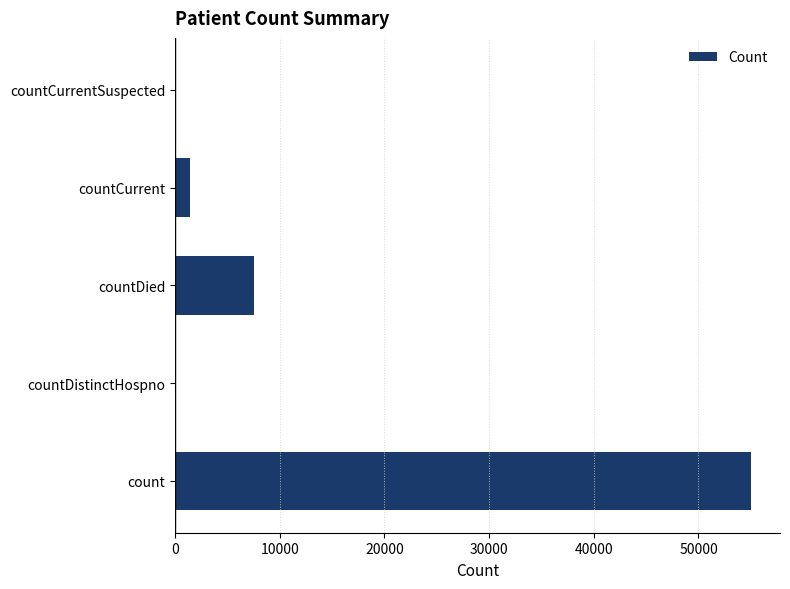

How many data points does each series have?

5